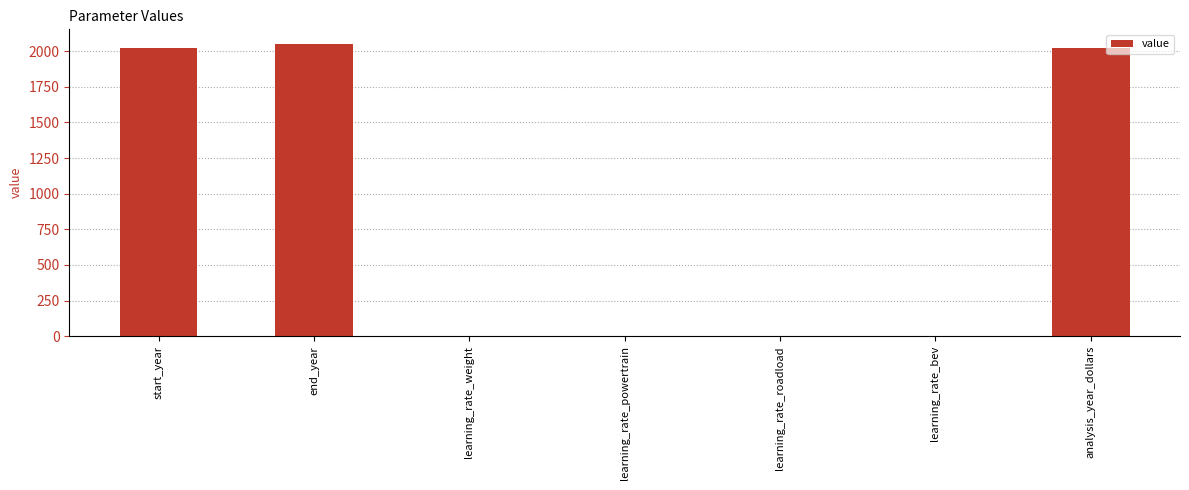

The value at learning_rate_weight is 0.0. True or false?

True